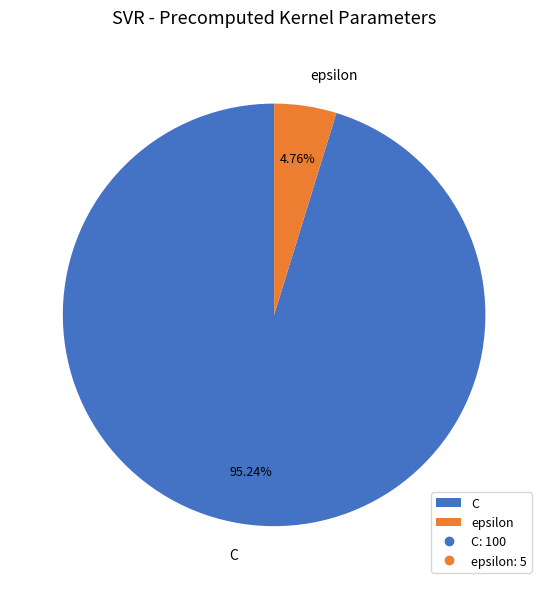

Which category has the biggest portion of the pie?

C